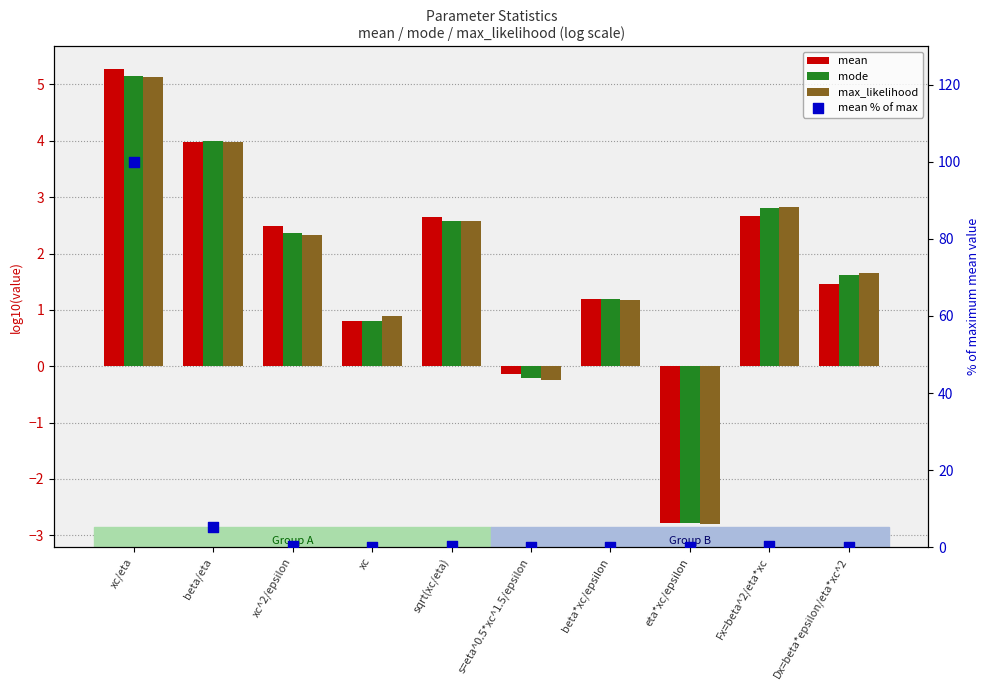

Which series has the largest total across all categories?

mean % of max